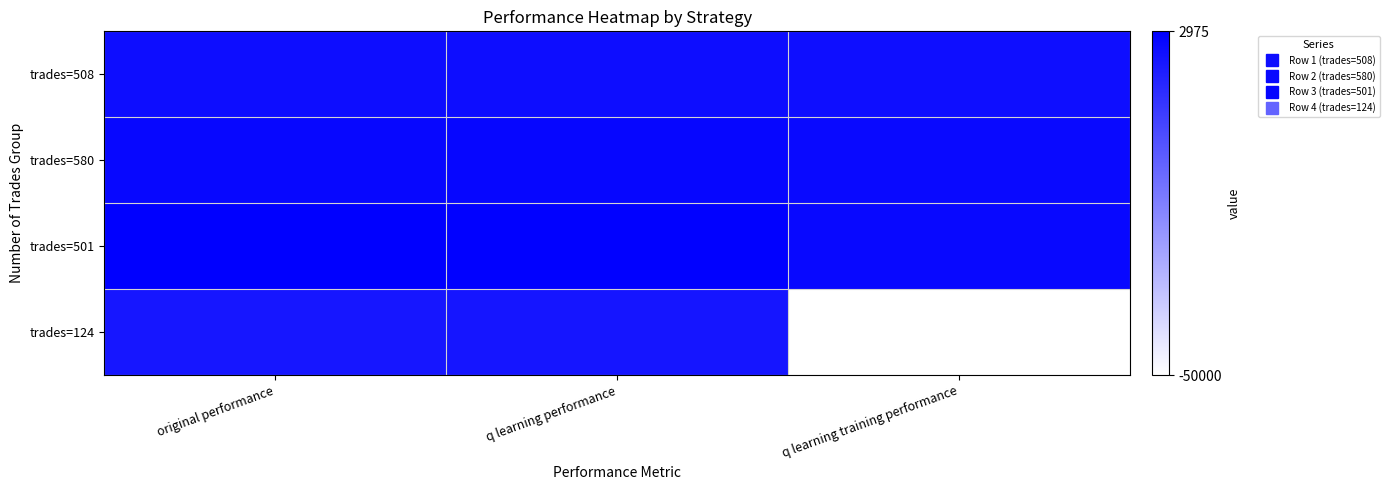

Which category has the lowest value across all series?

q learning training performance